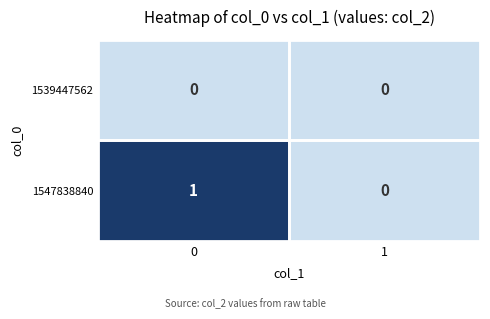

How many series are shown in this chart?

2